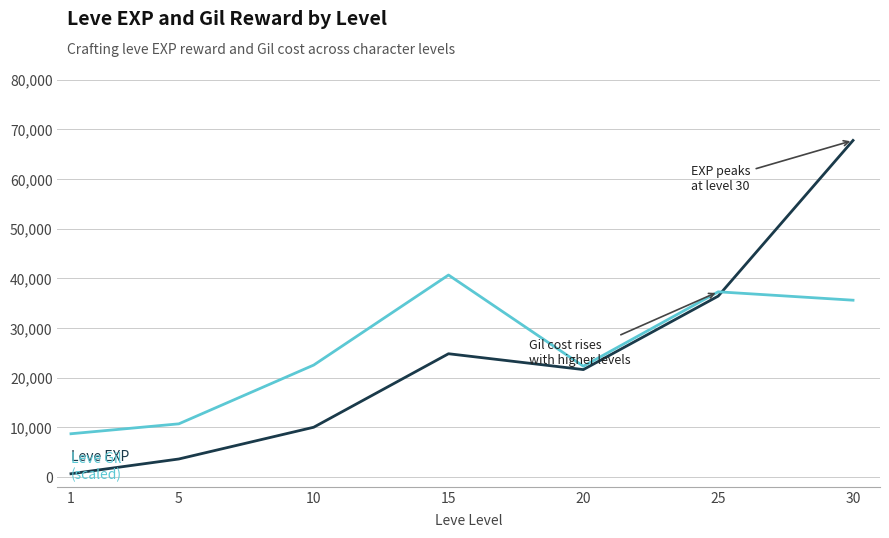

What is the total value across all series at 25?

73647.9